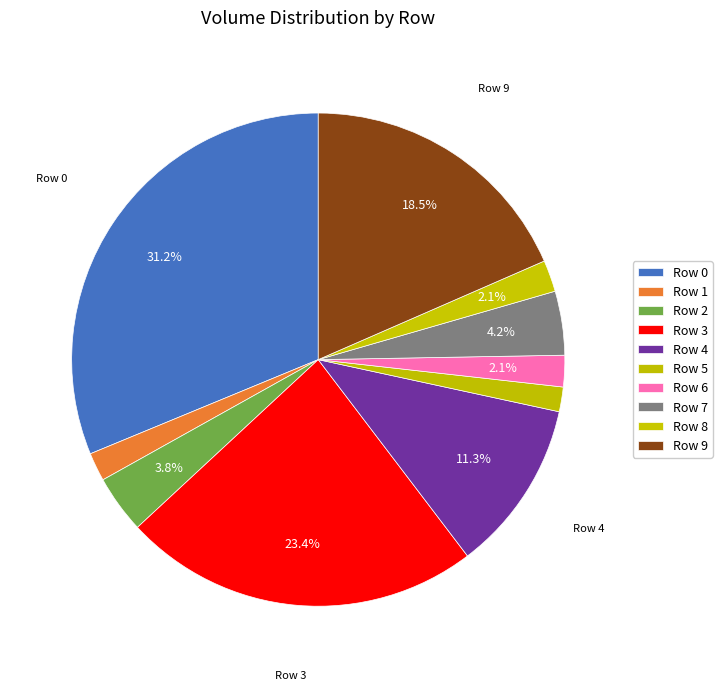

To the nearest percent, what is the average slice percentage?

10%